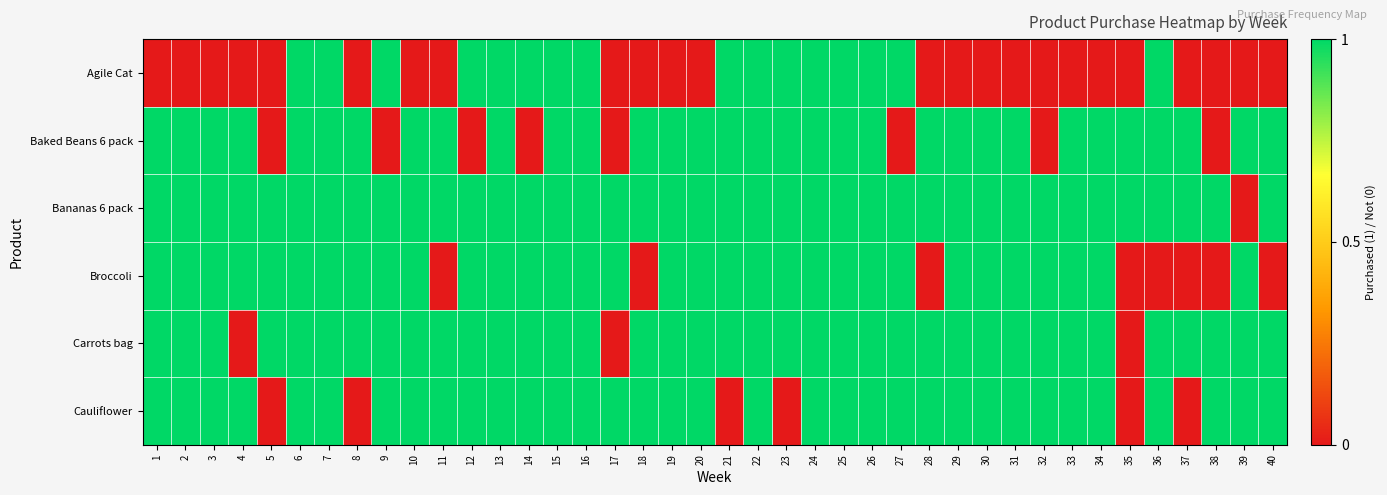

At how many categories does at least one series exceed 0?

40